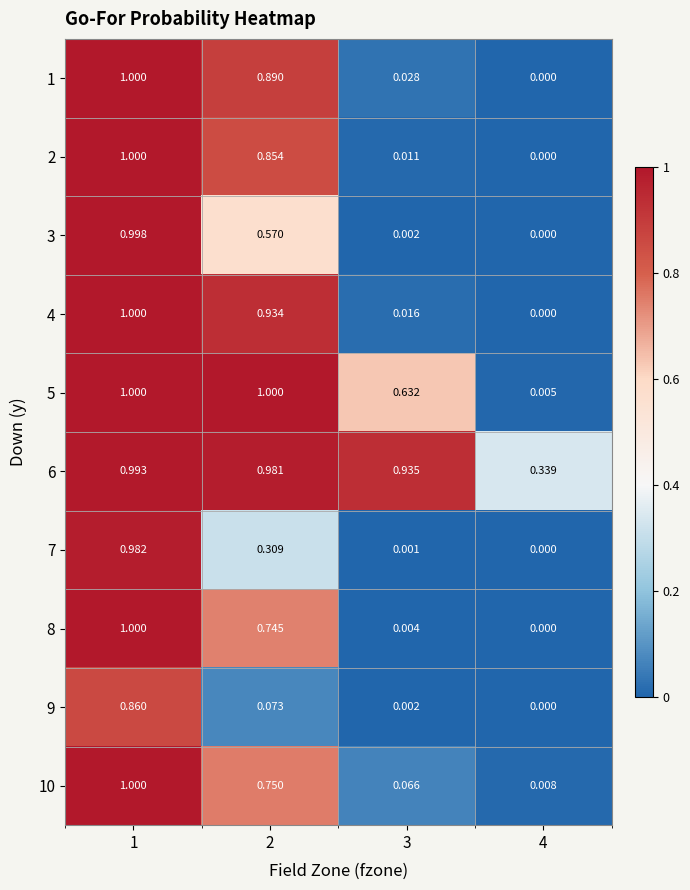

Between 3 and 4, which series saw the biggest shift?

5